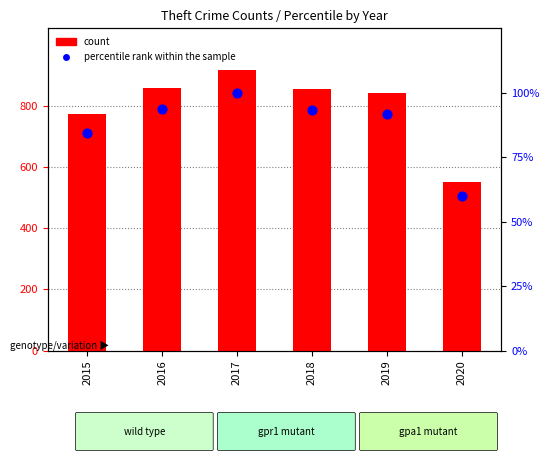

Which series has the largest Y range (max minus min)?

count